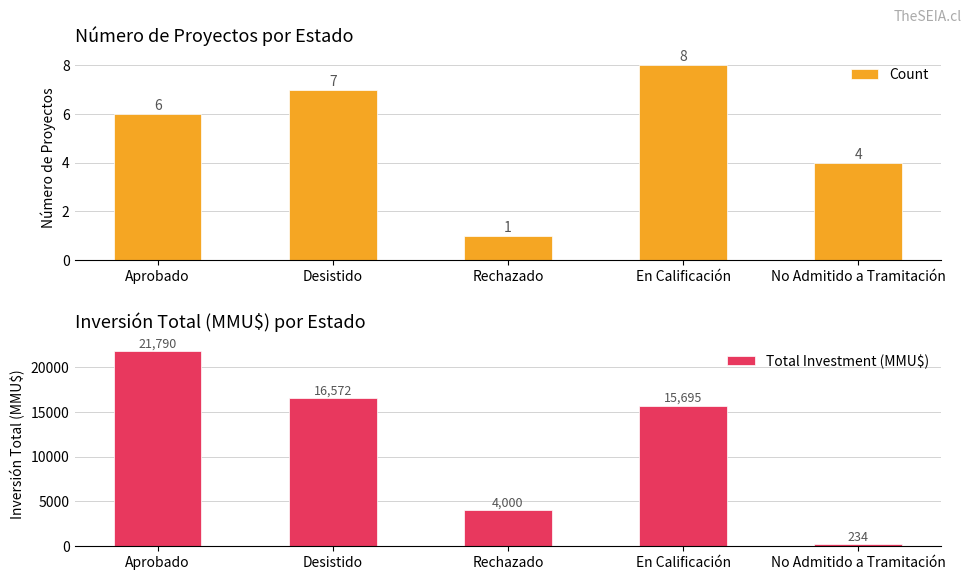

What is the label of the 3rd bar from the left?

Rechazado